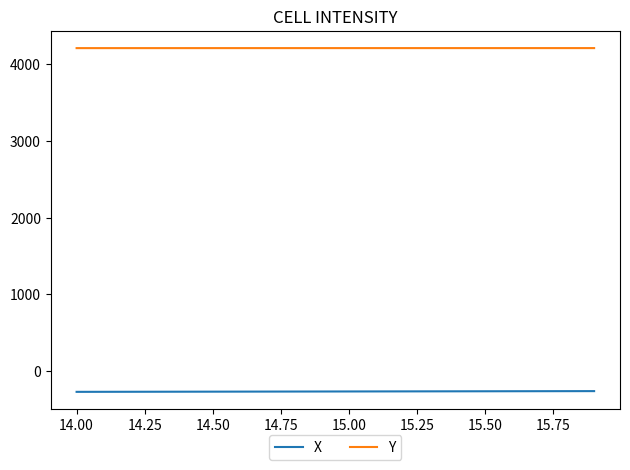

True or false: X and Y intersect in this chart.

False